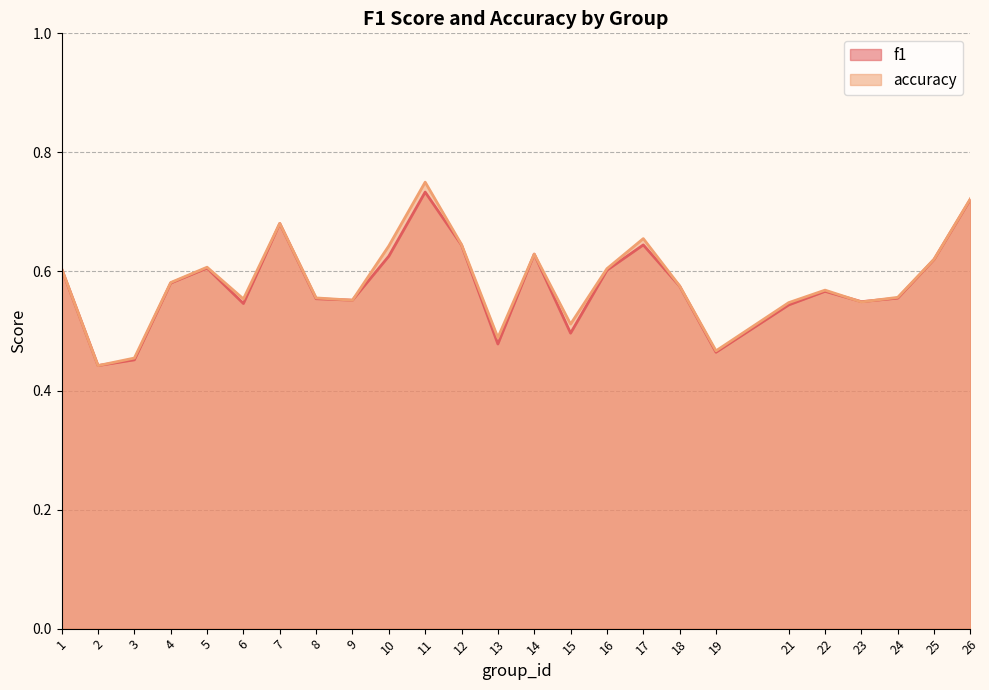

The f1 series shows 1.0 at 4. True or false?

False